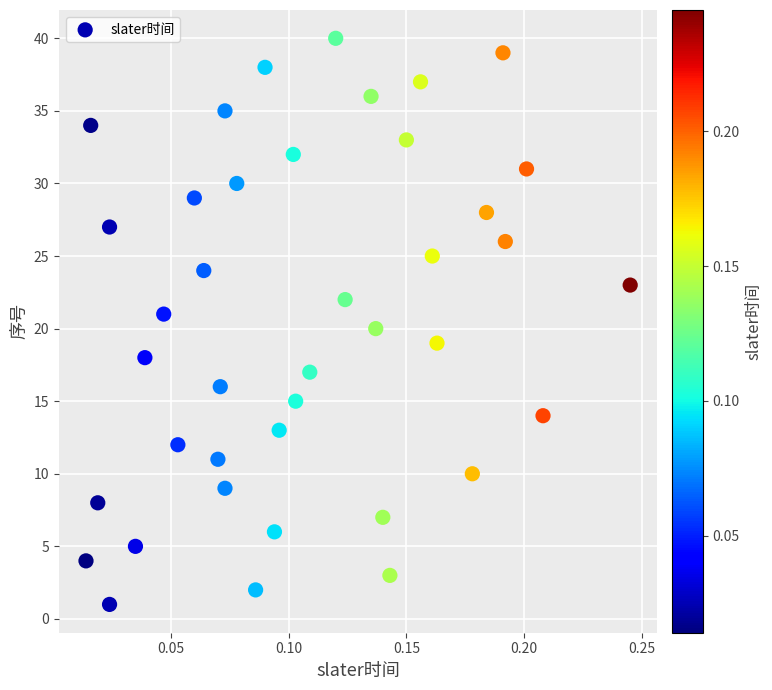

What is the range of Y values (max minus min)?

39